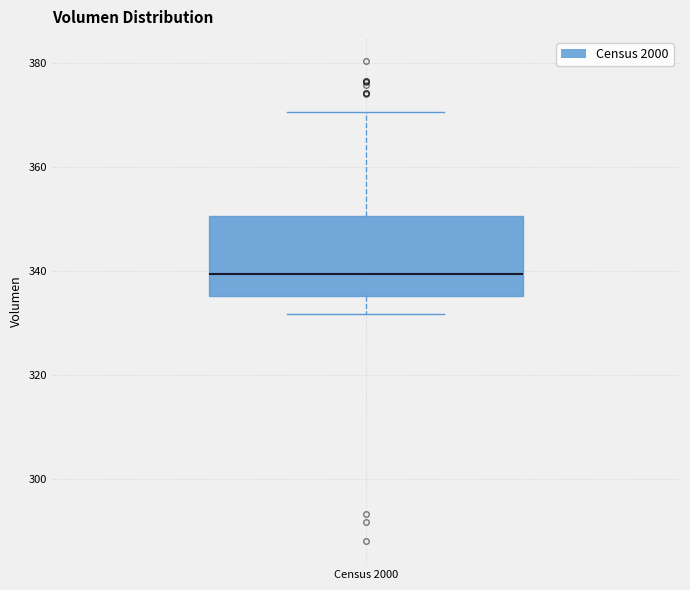

Transcribe this box plot: give where the median line is, the range the box spans, and where the two whiskers end, as read against the y-axis. The values are not printed on the chart, so give them approximately, as read against the axis.

median 340, box 336 to 350, whiskers 332 to 370